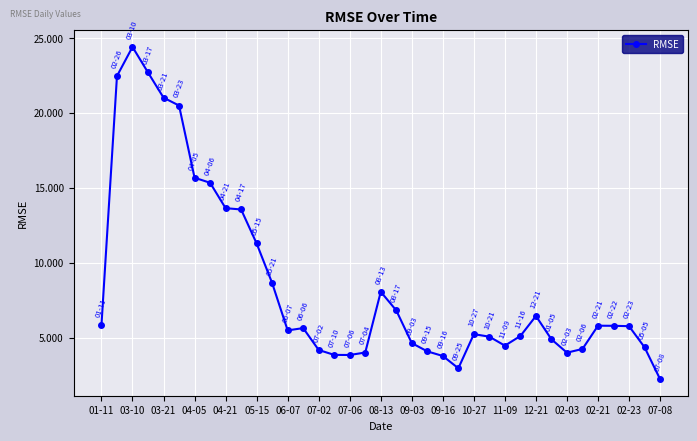

What is the sum of all values?

315.7